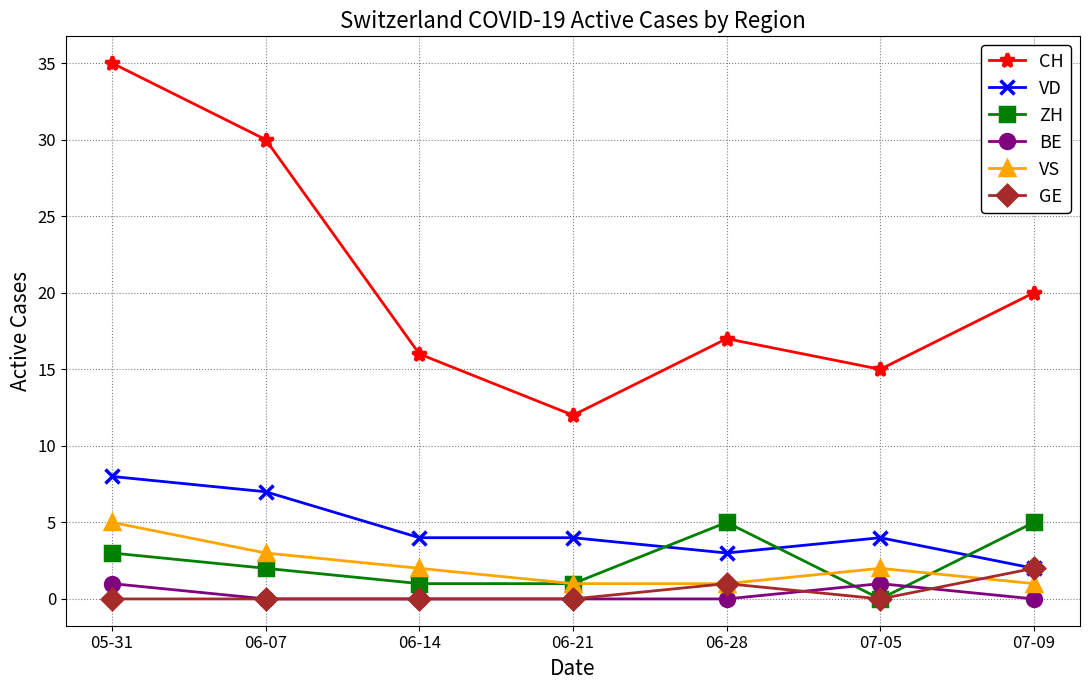

What is the spread (max minus min) of values at 06-07?

30